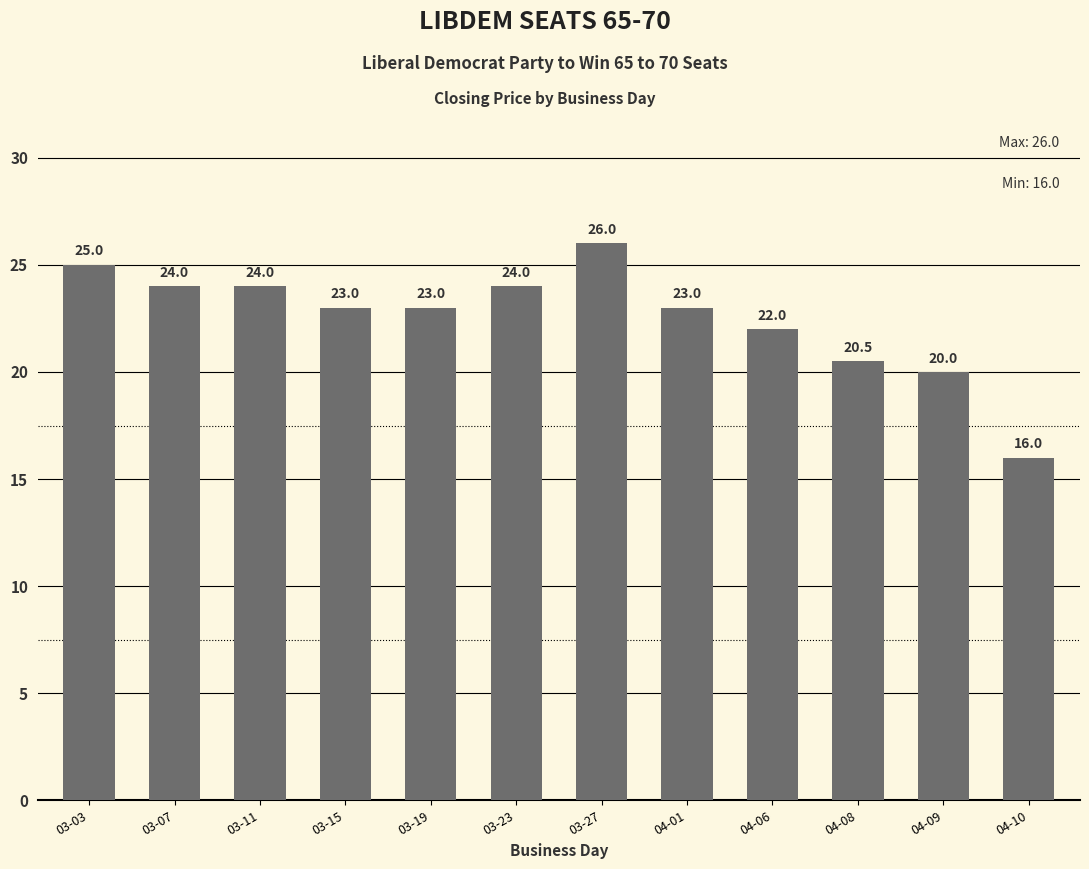

Does the chart contain any negative values?

No